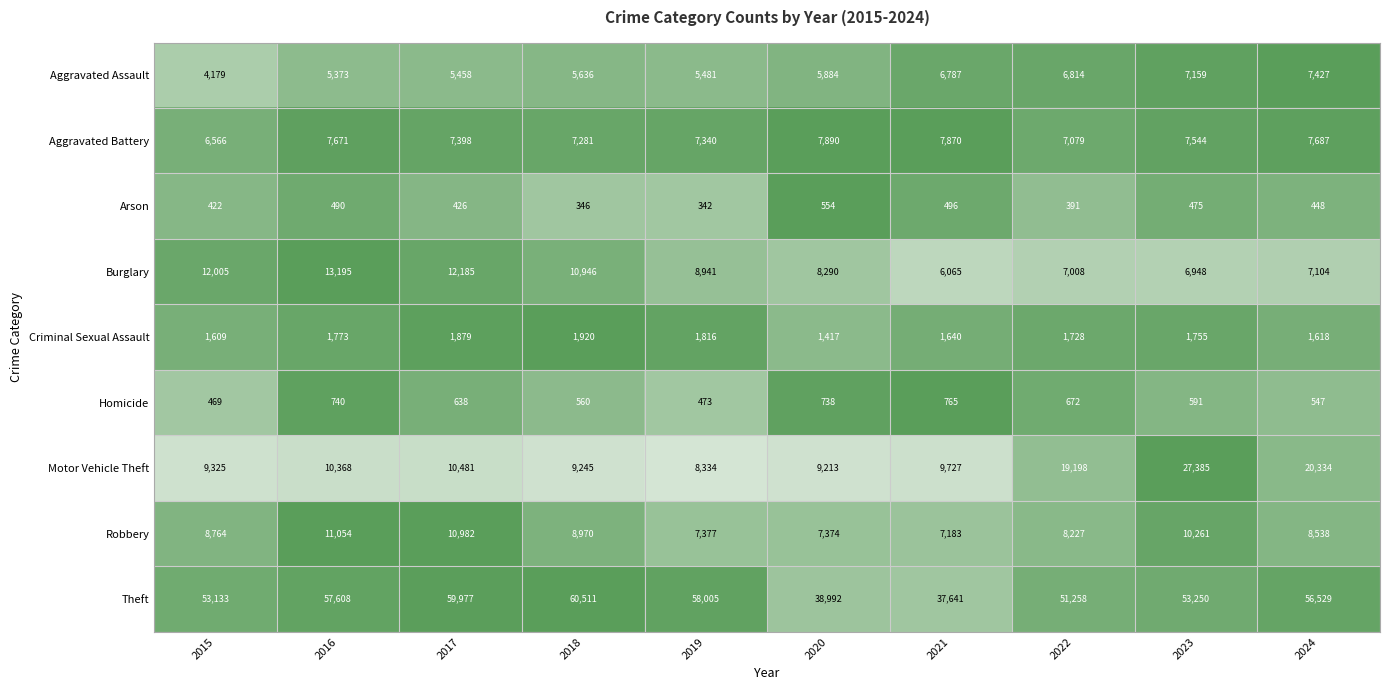

At which category is the sum across all series the highest?

2023